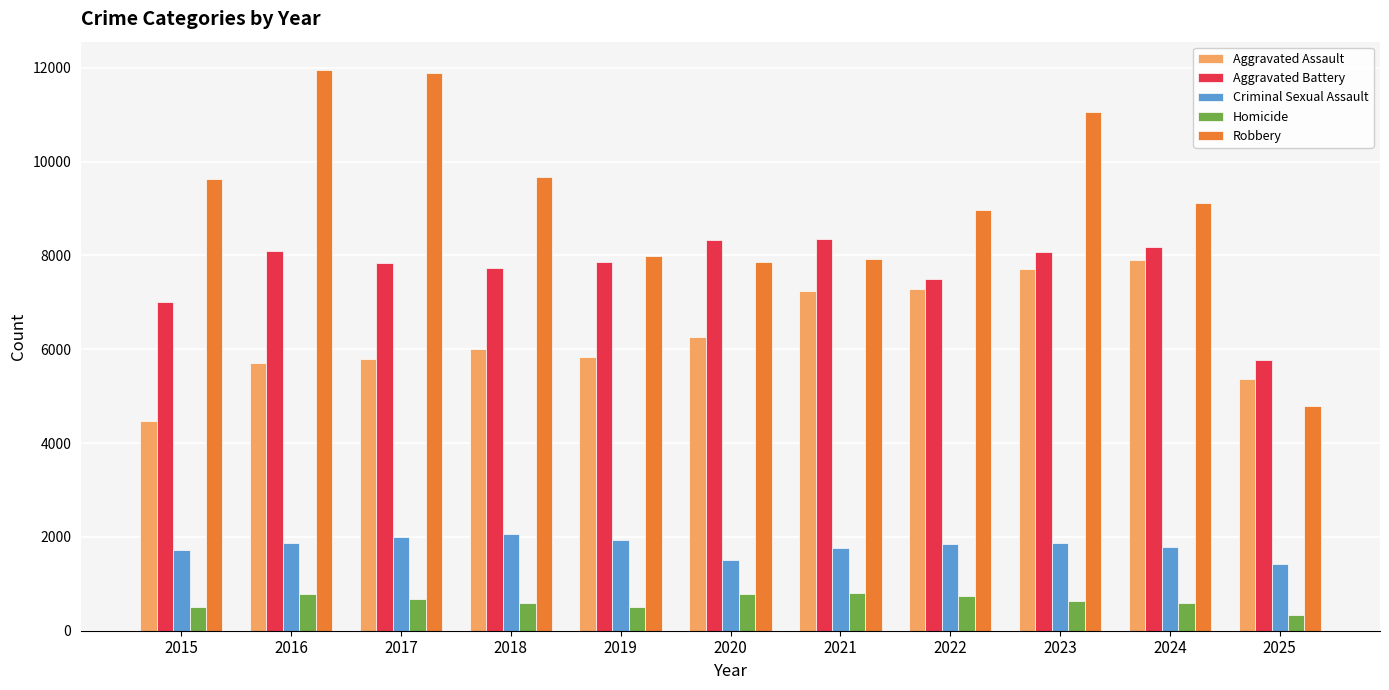

Between 2021 and 2025, which series saw the biggest shift?

Robbery